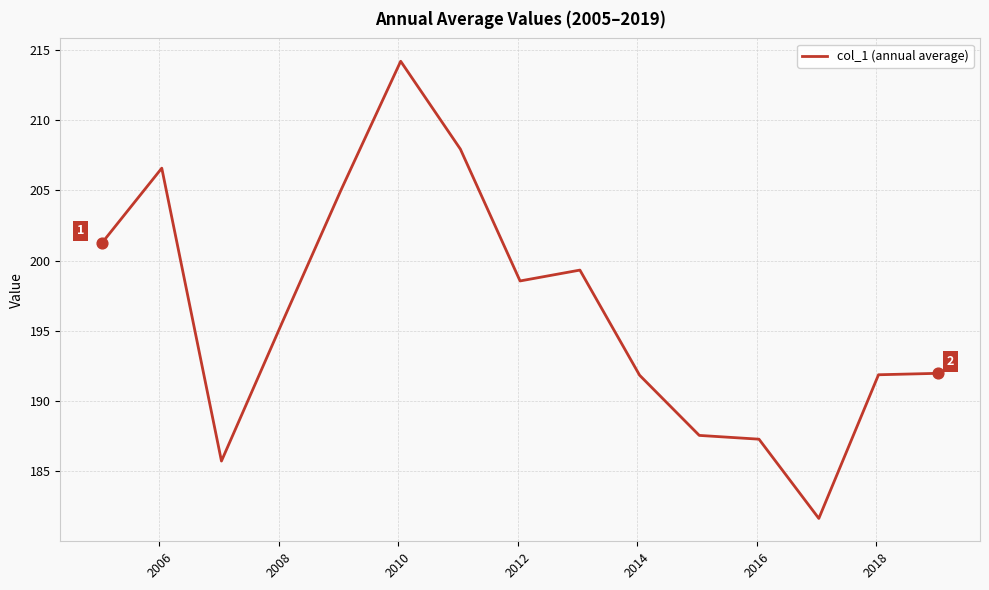

What is the difference between the maximum and minimum values?

32.6